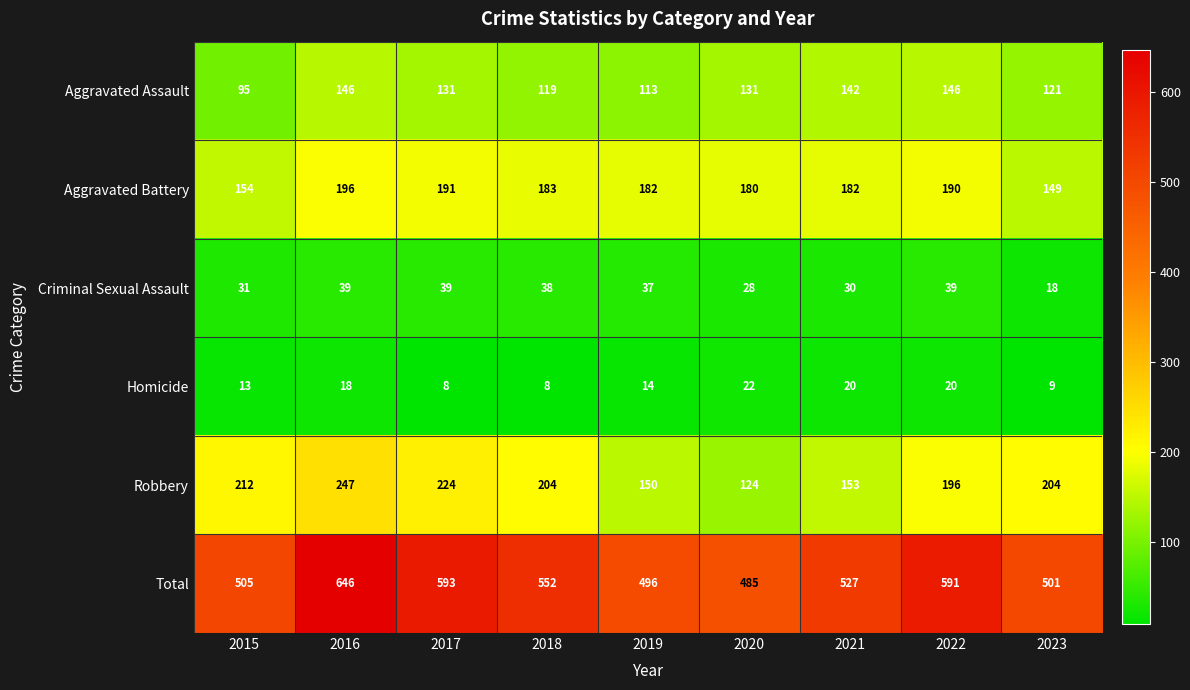

Which series has the largest total across all categories?

Total